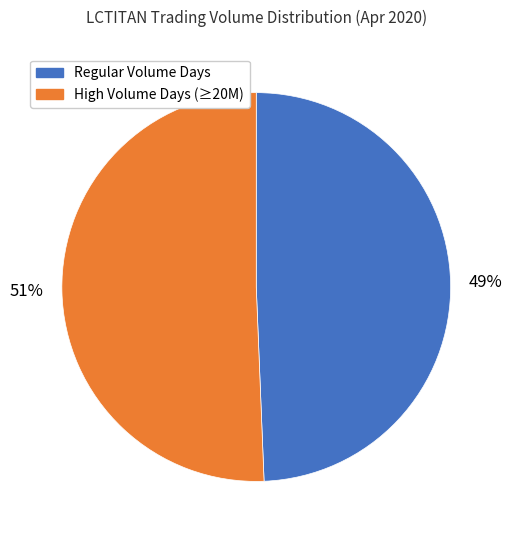

Is there a majority slice in this chart?

Yes